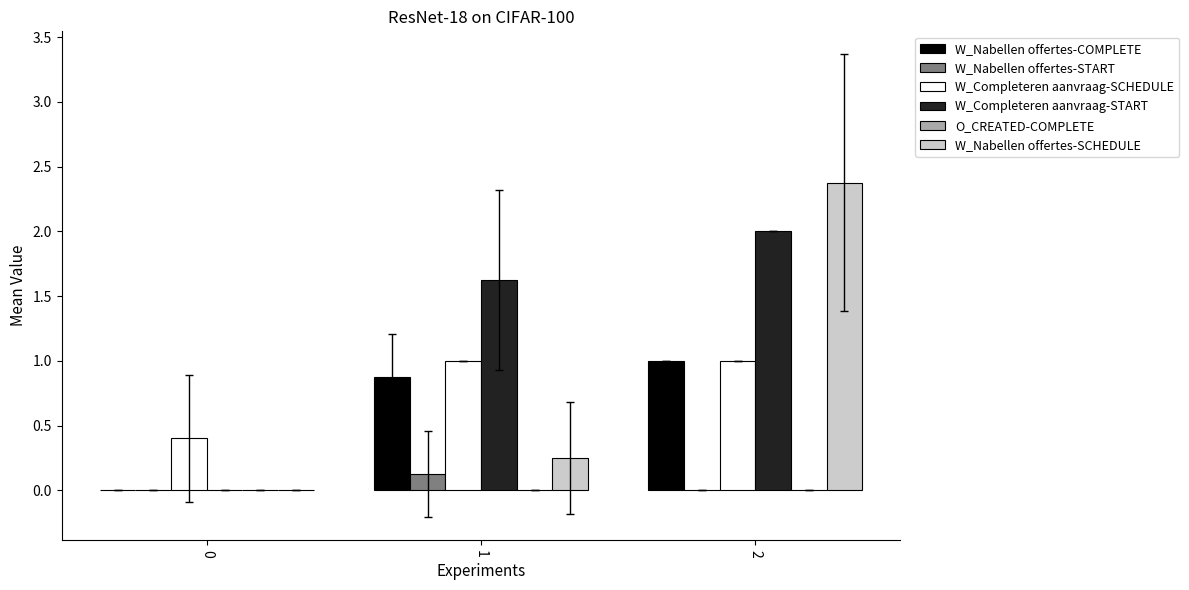

What is the sum of the W_Nabellen offertes-SCHEDULE values at 2 and 1?

2.6